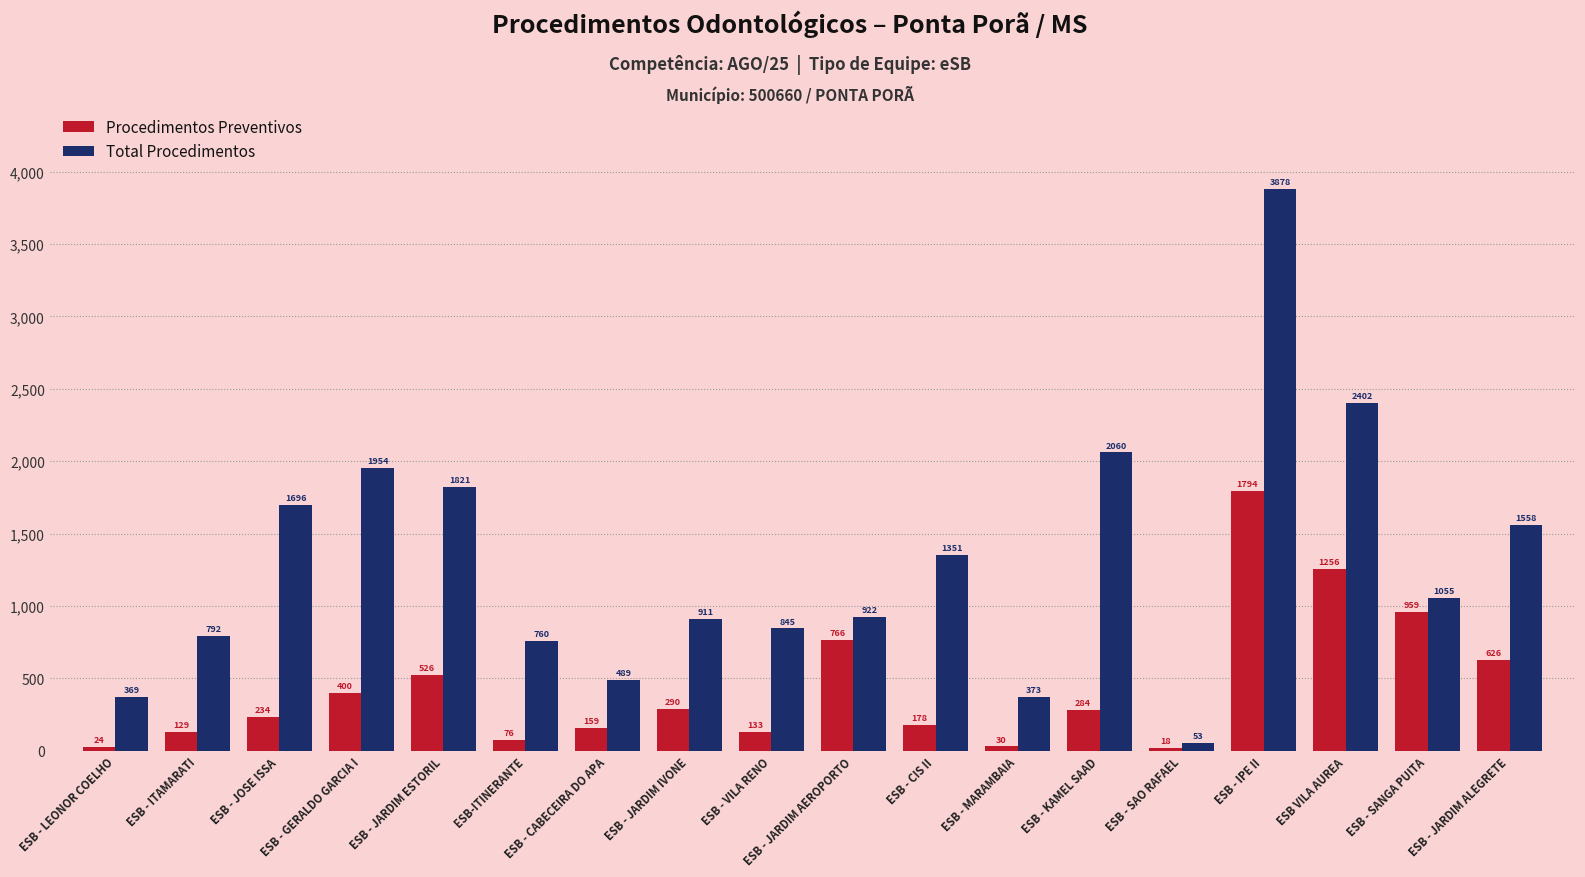

What is the lowest value of the Procedimentos Preventivos series?

18